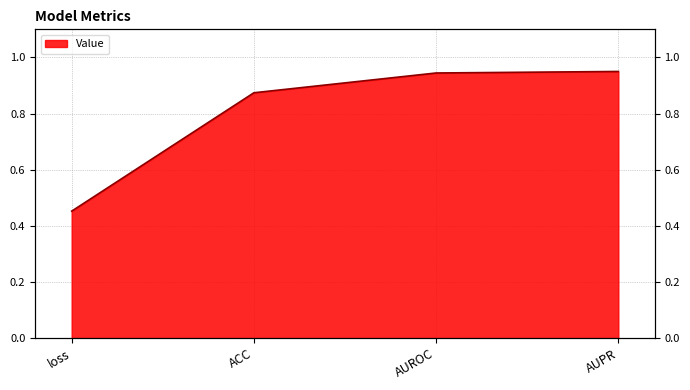

List the labels in order of value, largest first.

AUPR, AUROC, ACC, loss